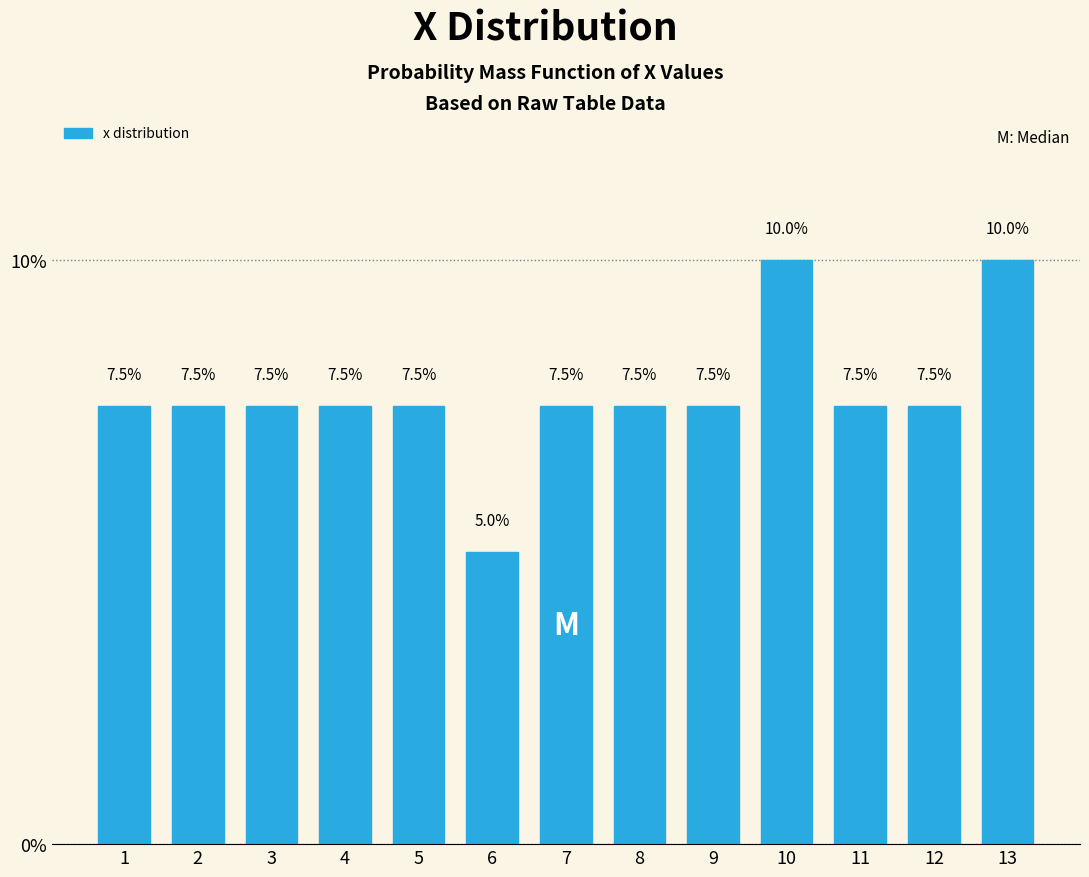

Reading left to right, list all the values displayed in this chart.

7.5	7.5	7.5	7.5	7.5	5.0	7.5	7.5	7.5	10.0	7.5	7.5	10.0